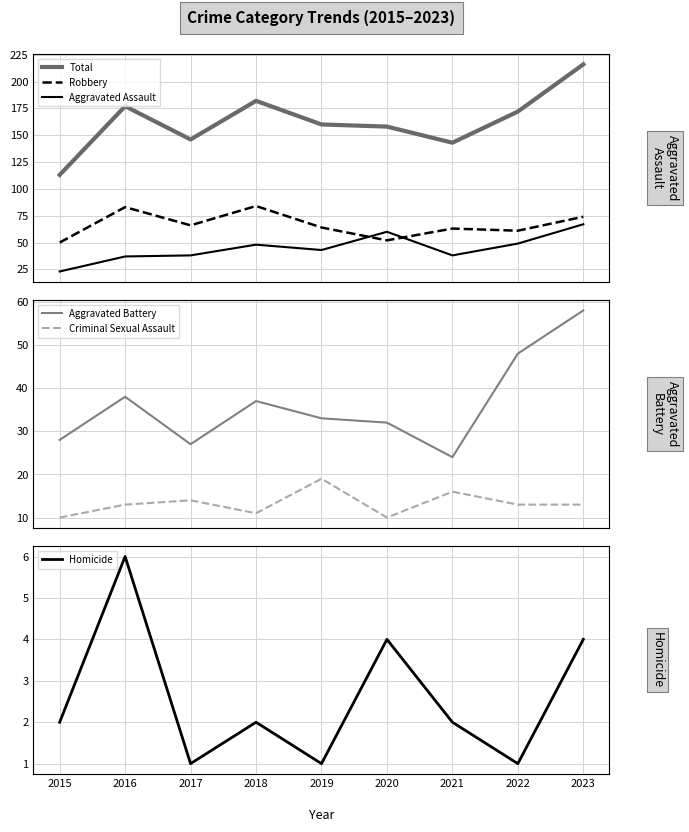

Reading left to right, transcribe all the data shown in this chart.

Total: 2015=113	2016=177	2017=146	2018=182	2019=160	2020=158	2021=143	2022=172	2023=216
Robbery: 2015=50	2016=83	2017=66	2018=84	2019=64	2020=52	2021=63	2022=61	2023=74
Aggravated Assault: 2015=23	2016=37	2017=38	2018=48	2019=43	2020=60	2021=38	2022=49	2023=67
Aggravated Battery: 2015=28	2016=38	2017=27	2018=37	2019=33	2020=32	2021=24	2022=48	2023=58
Criminal Sexual Assault: 2015=10	2016=13	2017=14	2018=11	2019=19	2020=10	2021=16	2022=13	2023=13
Homicide: 2015=2	2016=6	2017=1	2018=2	2019=1	2020=4	2021=2	2022=1	2023=4